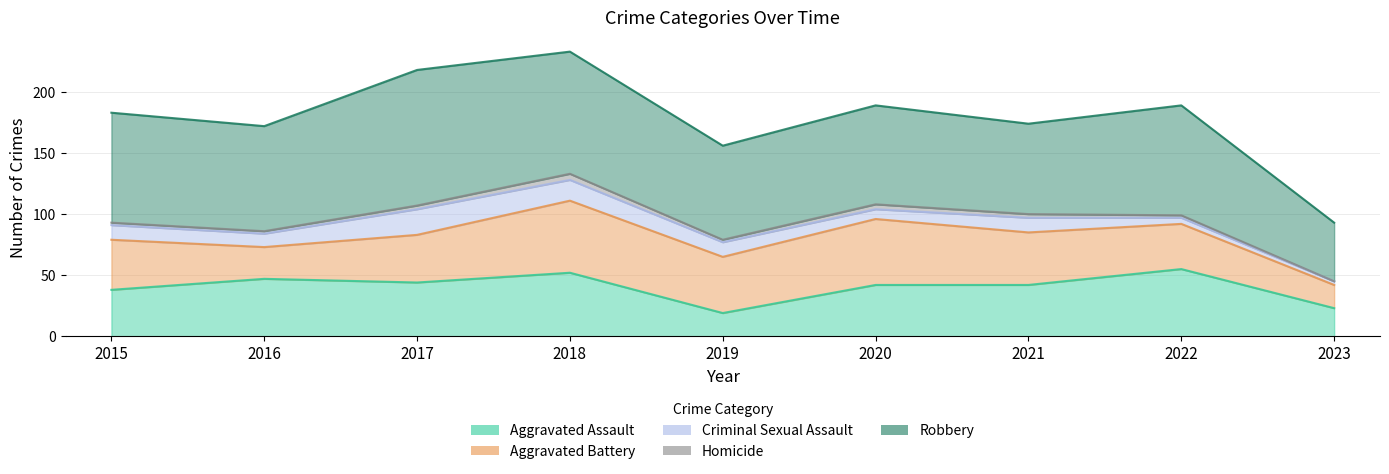

At which category is the sum across all series the highest?

2018